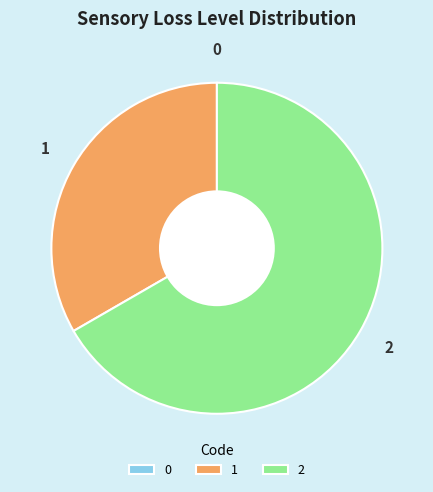

Is there a majority slice in this chart?

Yes